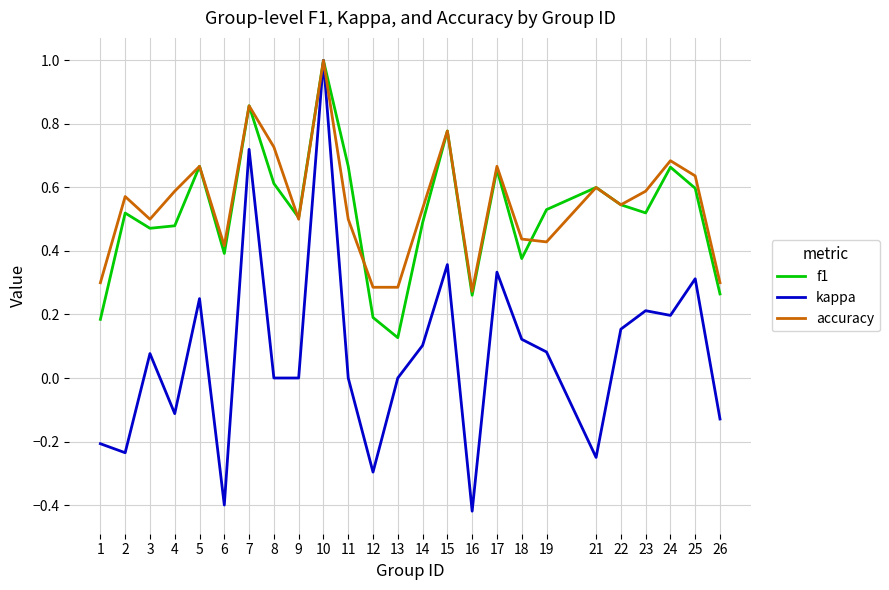

Which label corresponds to the largest value in the chart?

10